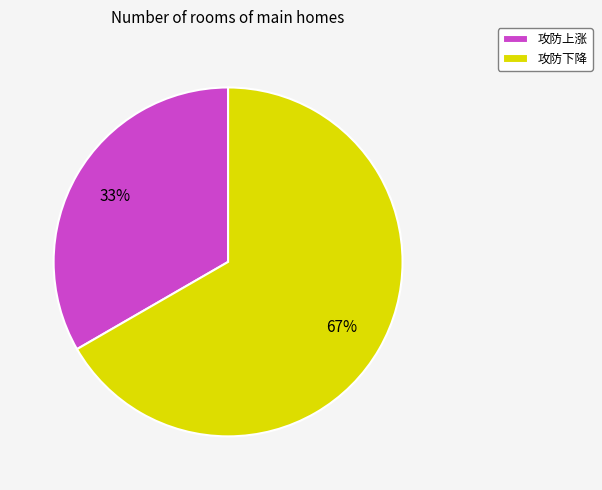

Count the number of slices in the pie.

2